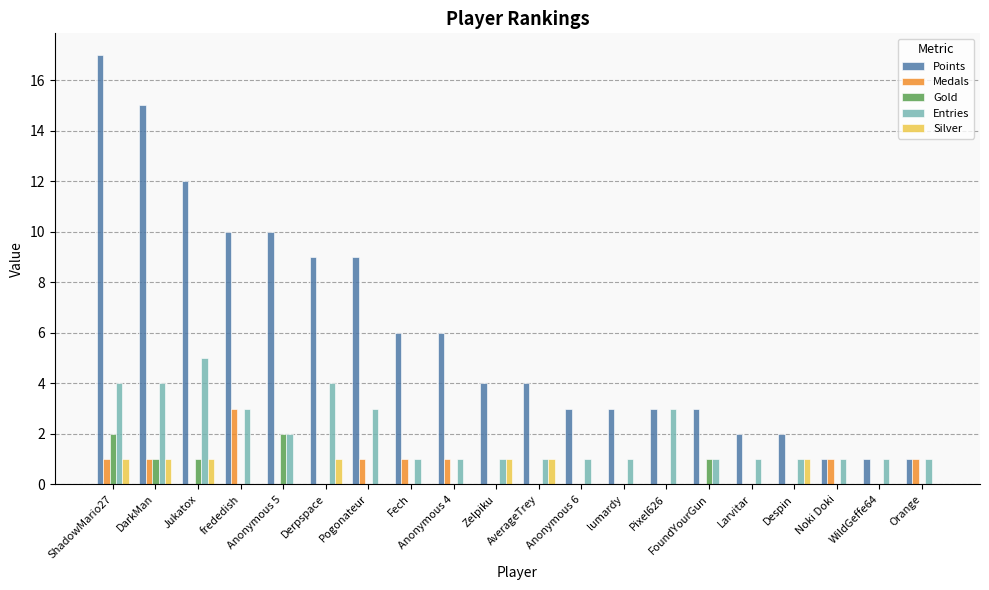

Count the number of categories in the chart.

20